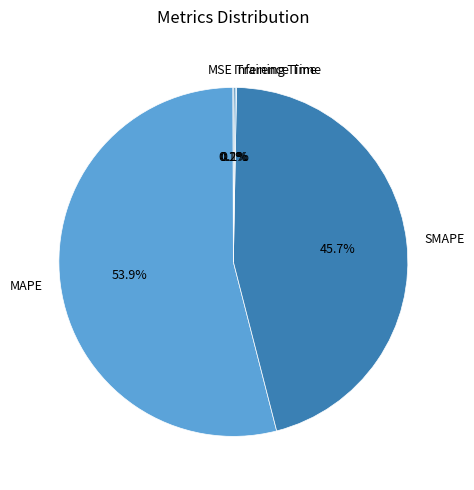

Which slice represents more than half of the pie?

MAPE